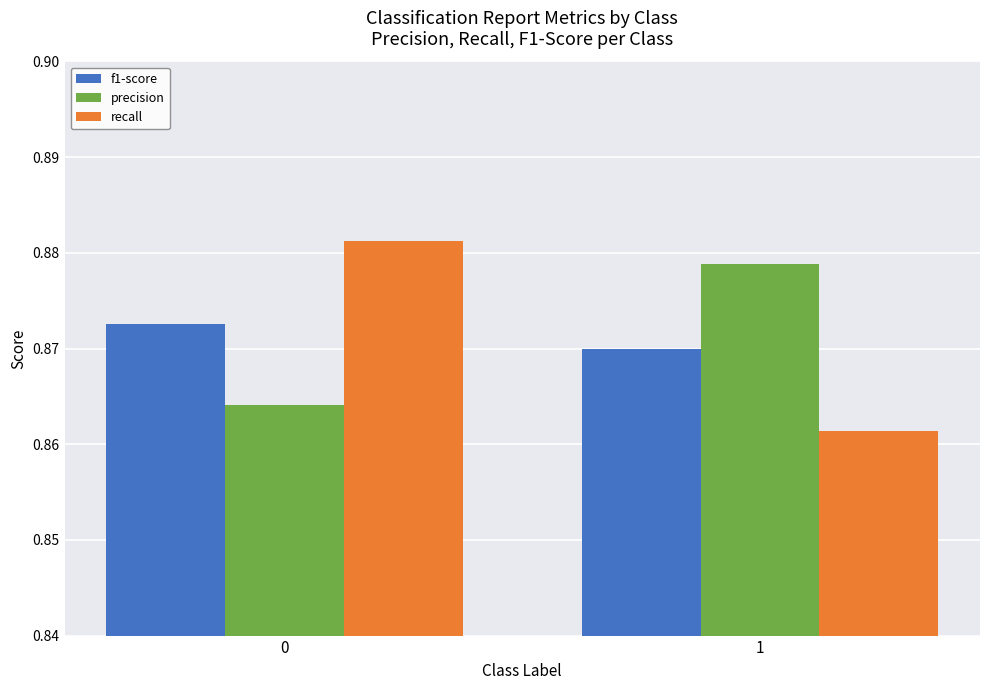

The precision series shows 1.4 at 1. True or false?

False